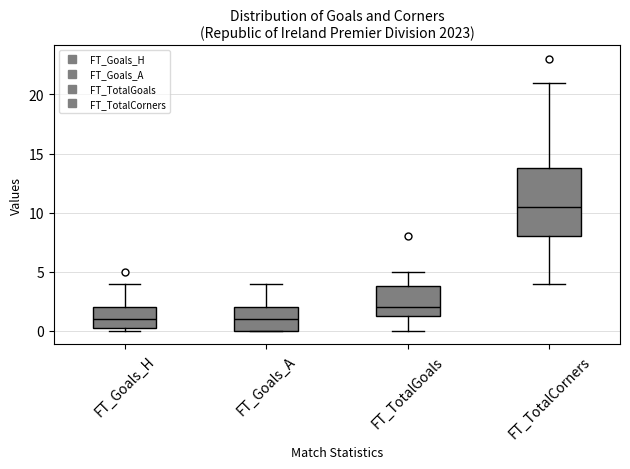

Where is the upper edge of the box for FT_Goals_H on the y-axis? The values are not printed on the chart, so give them approximately, as read against the axis.

2.0